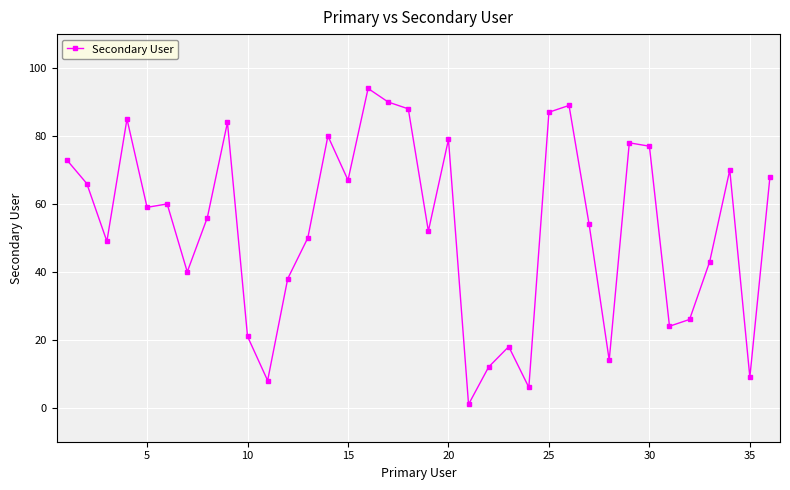

What is the value of the 34th point from the left?

70